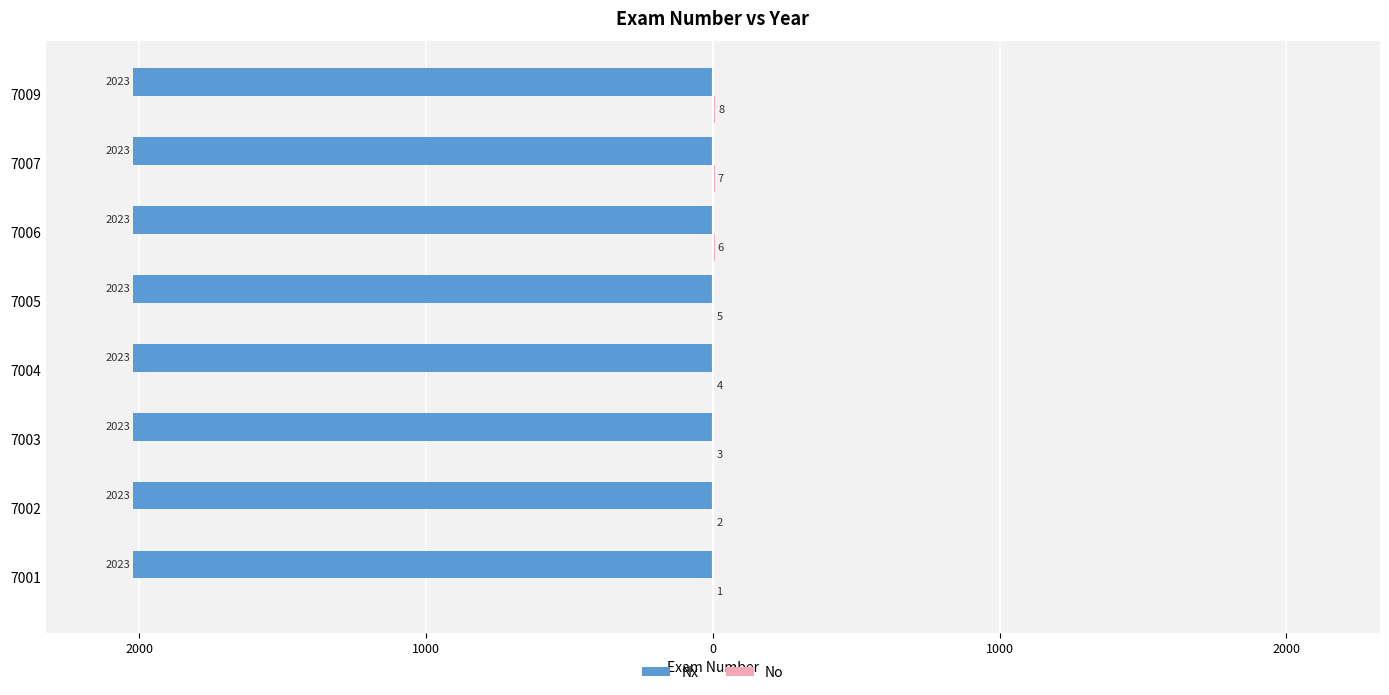

Which series has the largest range (max minus min)?

No